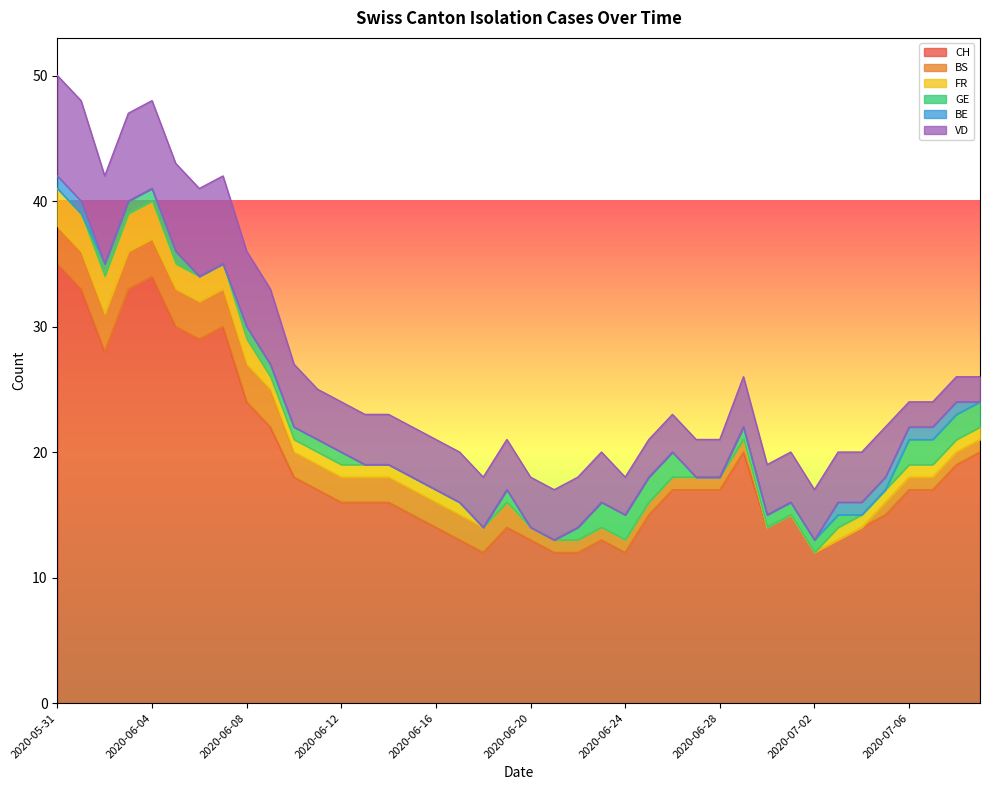

Does the chart have visible grid lines?

No